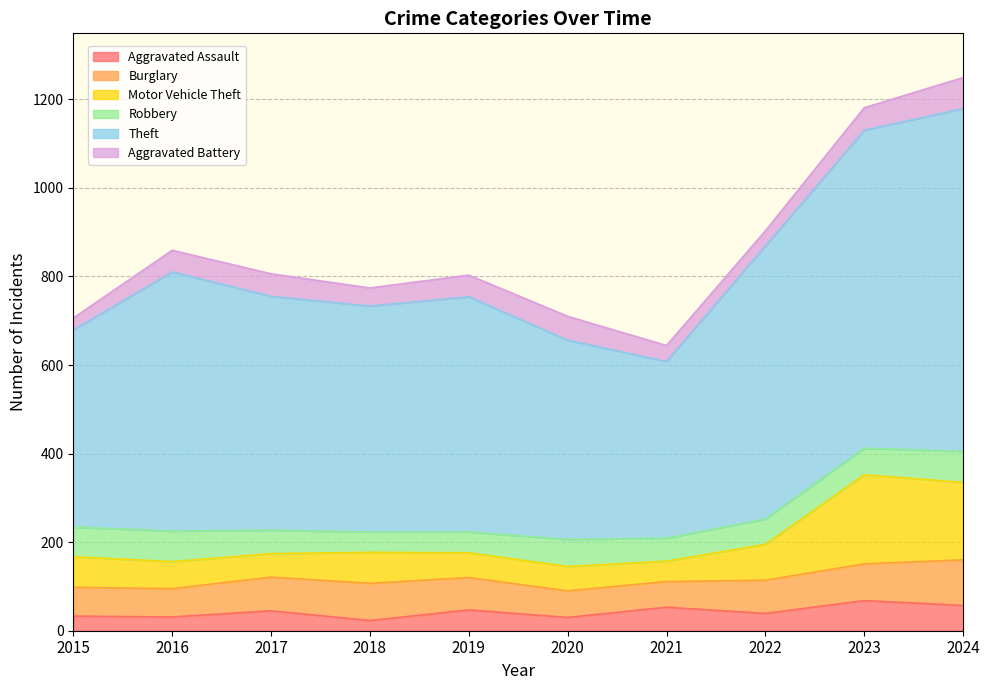

Which has a higher value, 2019 or 2022?

2019